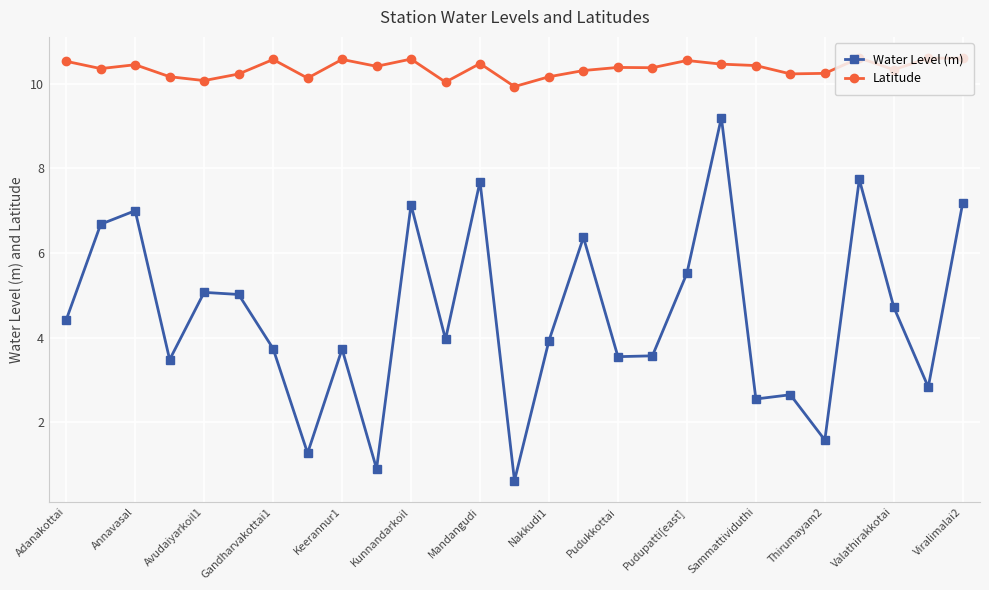

True or false: Latitude and Water Level (m) cross at least once.

False